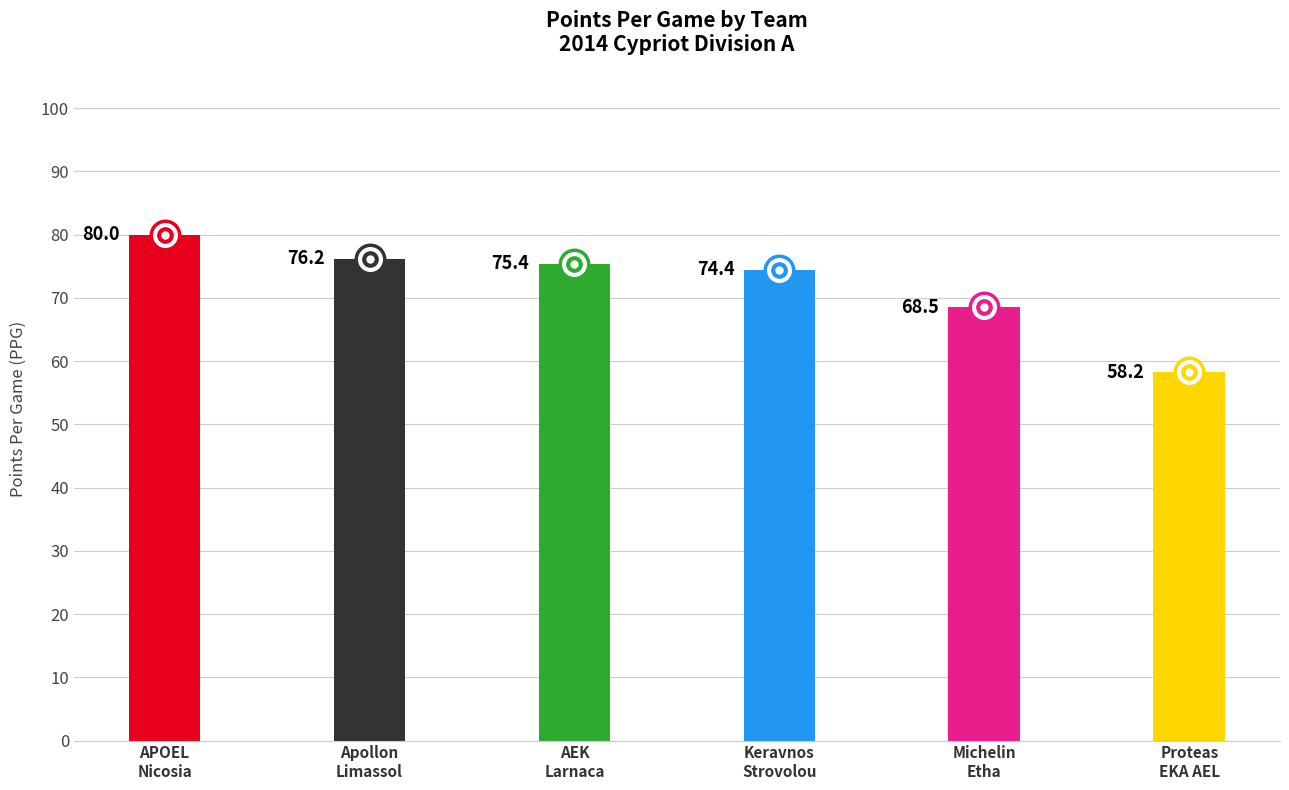

The value at APOEL
Nicosia is 80.0. True or false?

True